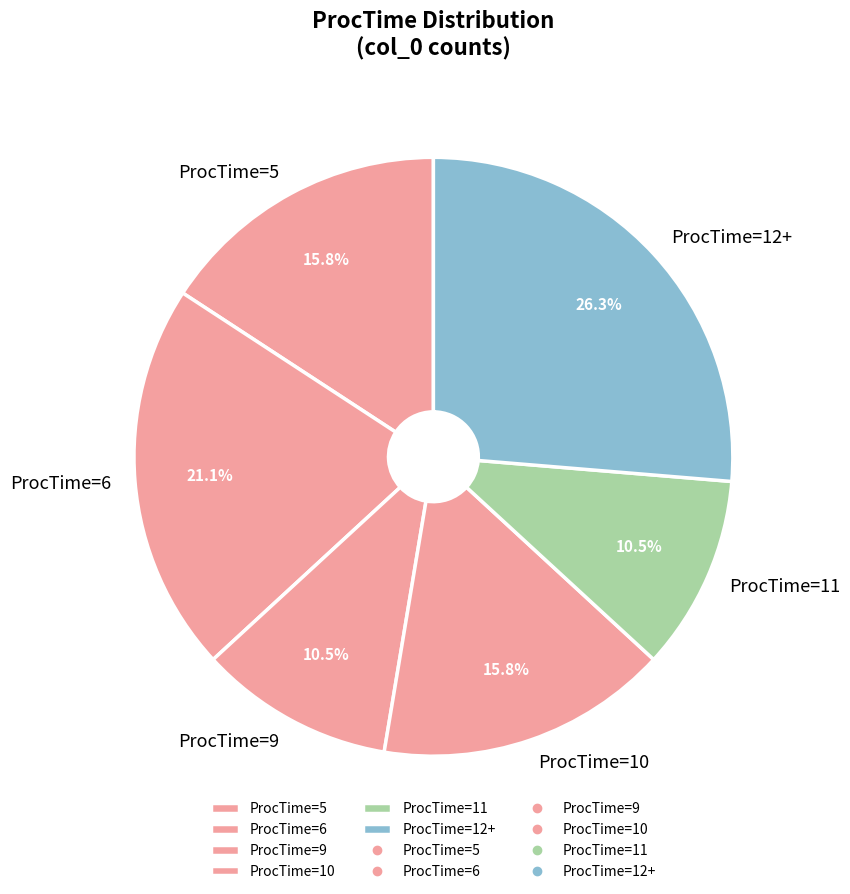

How many slices are in this pie chart?

6